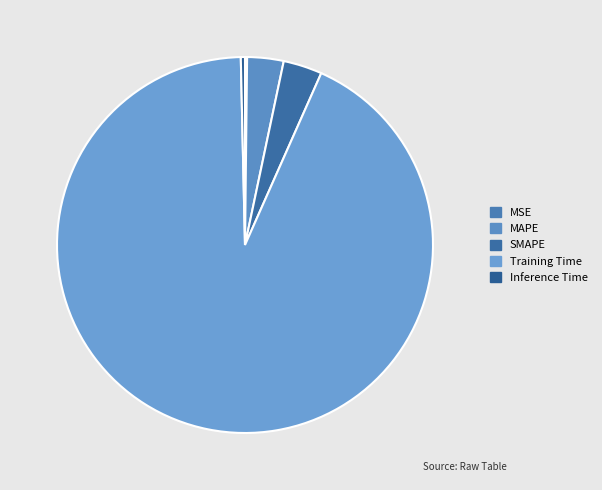

How many slices are in this pie chart?

5